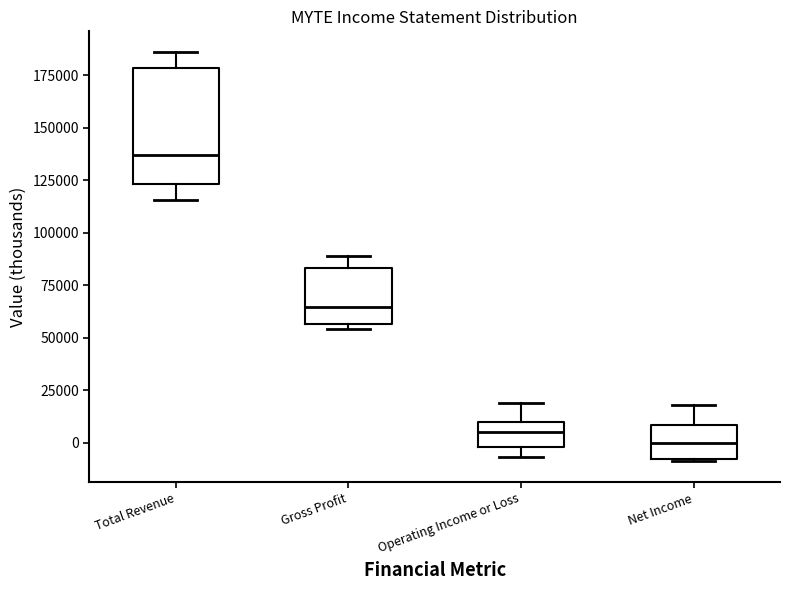

Reading left to right, transcribe this box plot: for each box, give where its median line is, the range the box spans, and where its two whiskers end, as read against the y-axis. The values are not printed on the chart, so give them approximately, as read against the axis.

Total Revenue: median 135000, box 125000 to 180000, whiskers 115000 to 185000
Gross Profit: median 65000, box 55000 to 85000, whiskers 55000 (just below the box's lower edge) to 90000
Operating Income or Loss: median 5000, box 0 to 10000, whiskers -5000 to 20000
Net Income: median 0, box -10000 to 10000, whiskers -10000 to 20000